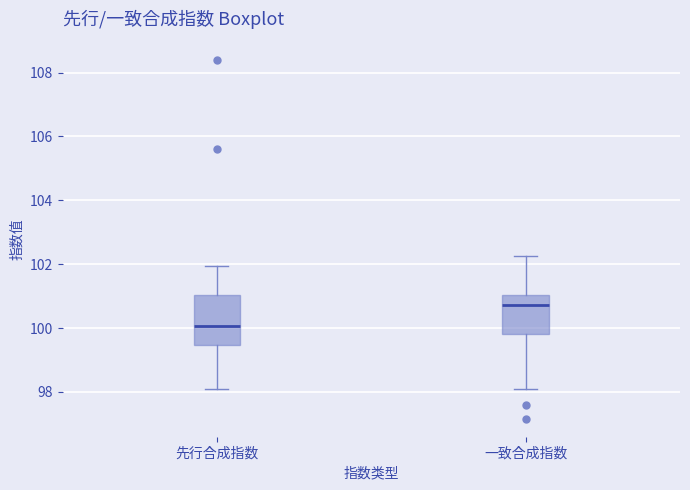

Reading left to right, read every box against the y-axis: the position of its median line, the range the box covers, and the ends of its whiskers. The values are not printed on the chart, so give them approximately, as read against the axis.

先行合成指数: median 100.0, box 99.4 to 101.0, whiskers 98.0 to 102.0
一致合成指数: median 100.8, box 99.8 to 101.0, whiskers 98.0 to 102.2